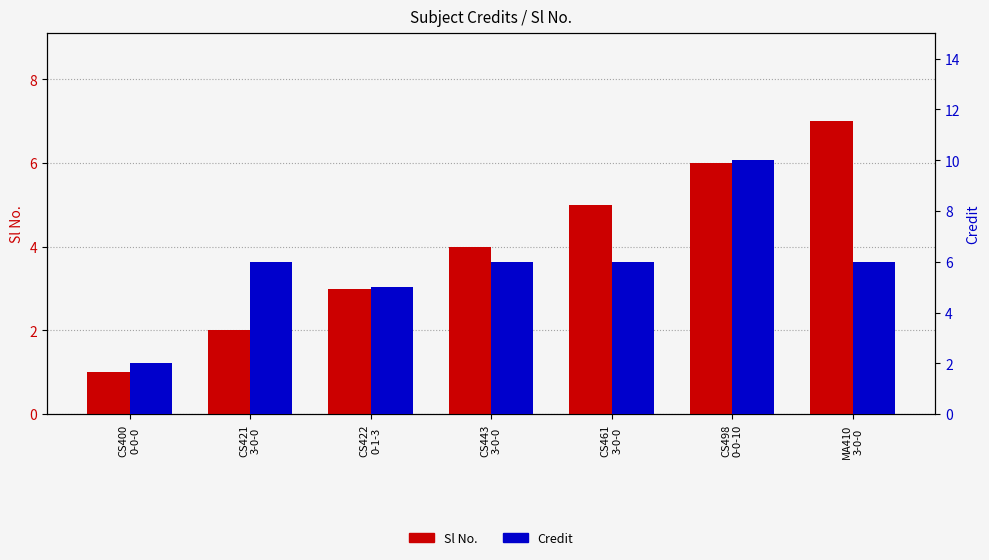

At how many categories does at least one series exceed 3?

6